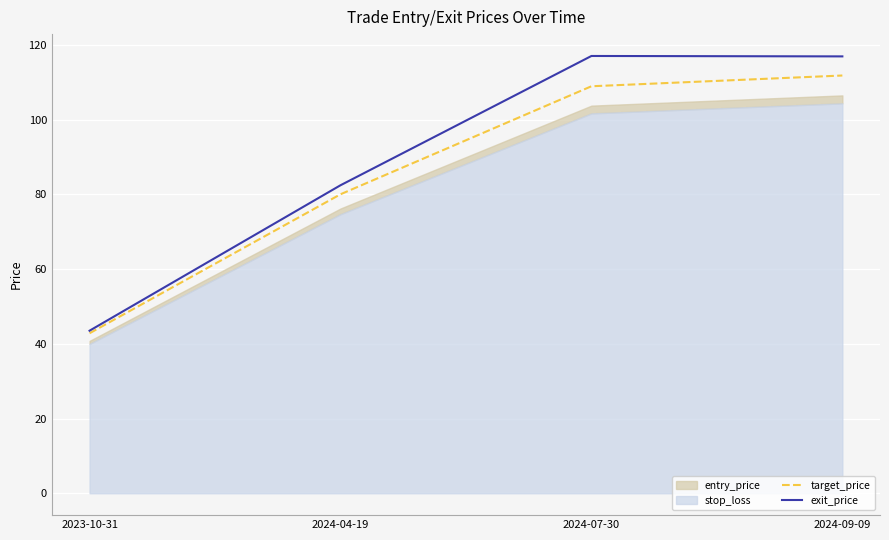

At which category is the sum across all series the highest?

2024-09-09